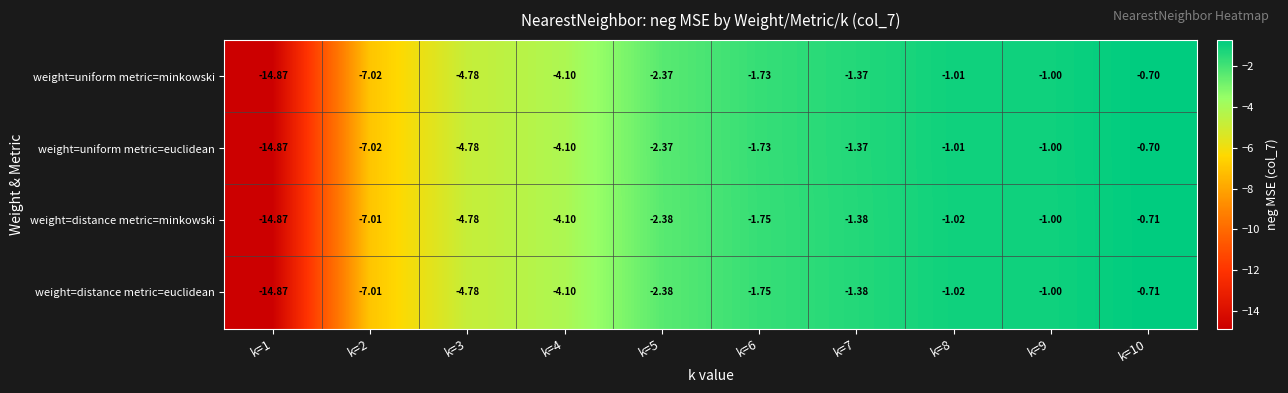

Reading left to right, list all the values displayed in this chart.

weight=uniform metric=minkowski: k=1=-14.9	k=2=-7.0	k=3=-4.8	k=4=-4.1	k=5=-2.4	k=6=-1.7	k=7=-1.4	k=8=-1.0	k=9=-1.0	k=10=-0.7
weight=uniform metric=euclidean: k=1=-14.9	k=2=-7.0	k=3=-4.8	k=4=-4.1	k=5=-2.4	k=6=-1.7	k=7=-1.4	k=8=-1.0	k=9=-1.0	k=10=-0.7
weight=distance metric=minkowski: k=1=-14.9	k=2=-7.0	k=3=-4.8	k=4=-4.1	k=5=-2.4	k=6=-1.8	k=7=-1.4	k=8=-1.0	k=9=-1.0	k=10=-0.7
weight=distance metric=euclidean: k=1=-14.9	k=2=-7.0	k=3=-4.8	k=4=-4.1	k=5=-2.4	k=6=-1.8	k=7=-1.4	k=8=-1.0	k=9=-1.0	k=10=-0.7